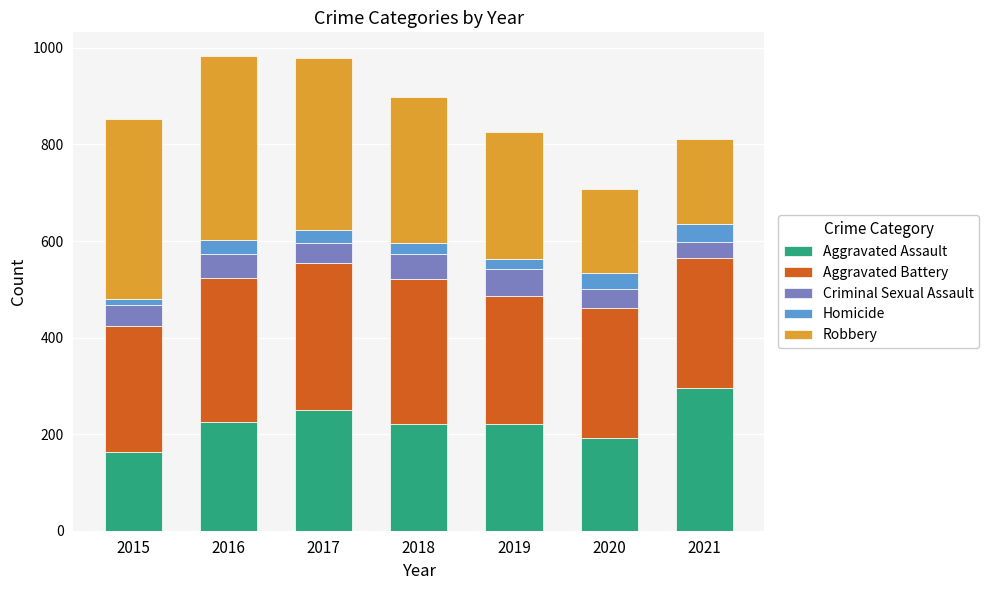

What is the total value across all series at 2019?

826